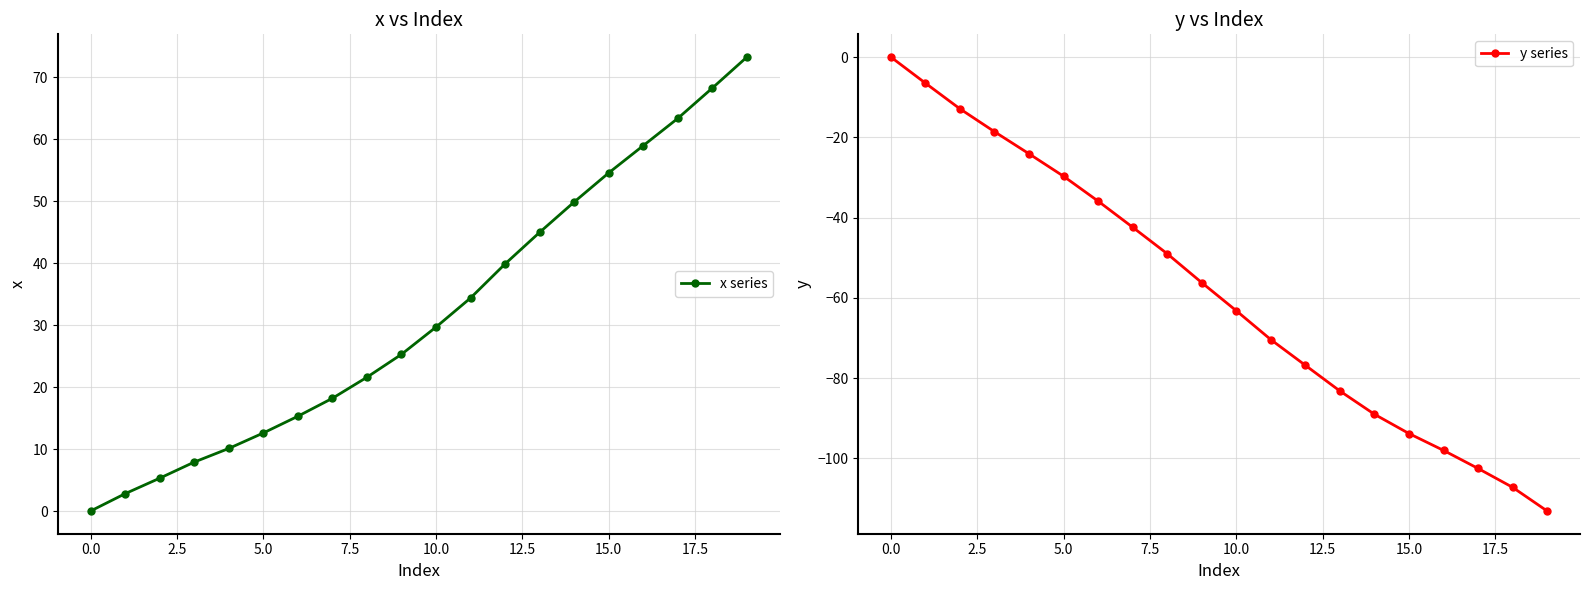

True or false: x series and y series cross at least once.

False